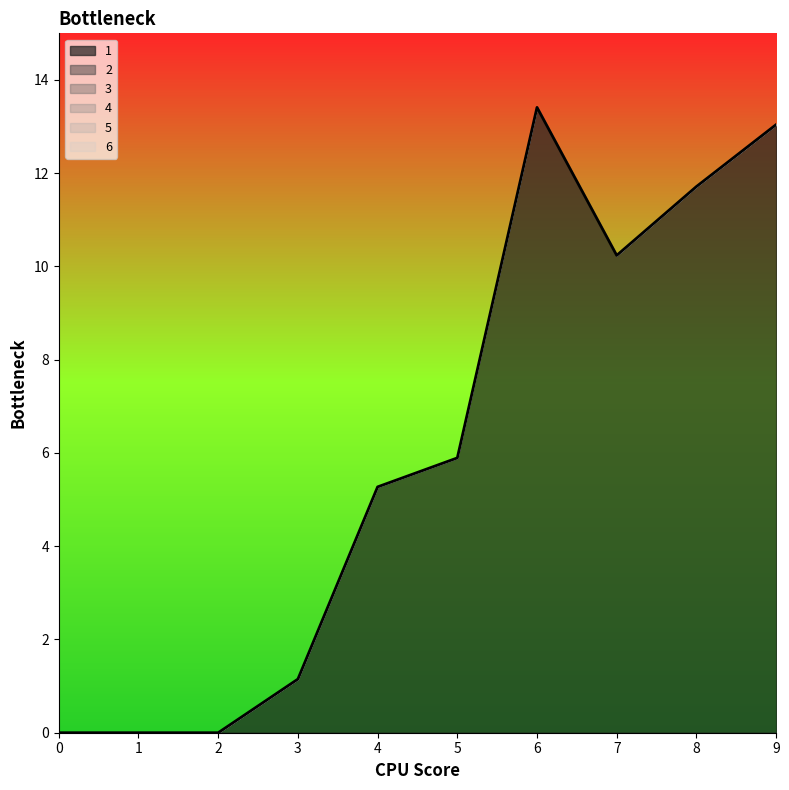

At how many categories does at least one series exceed 4?

6